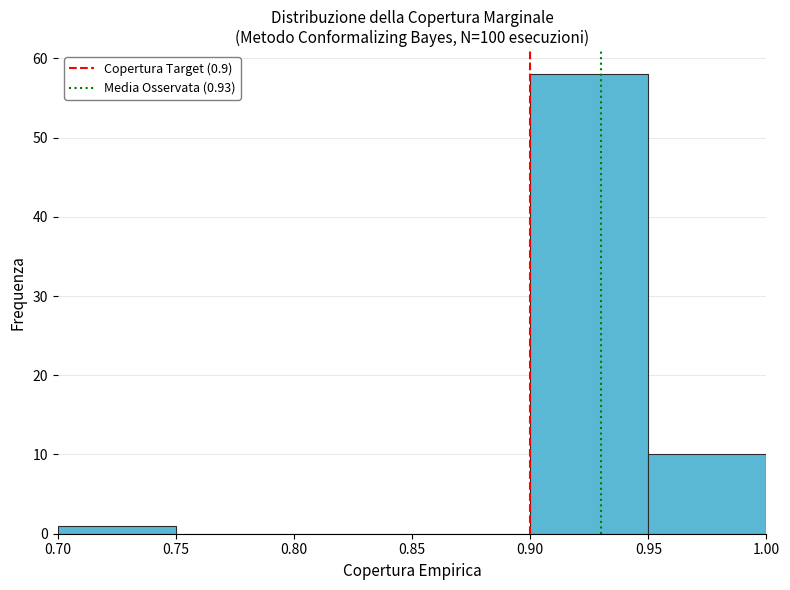

What is the height of the bar covering 0.90 to 0.95 on the x-axis? The values are not printed on the chart, so give them approximately, as read against the axis.

58